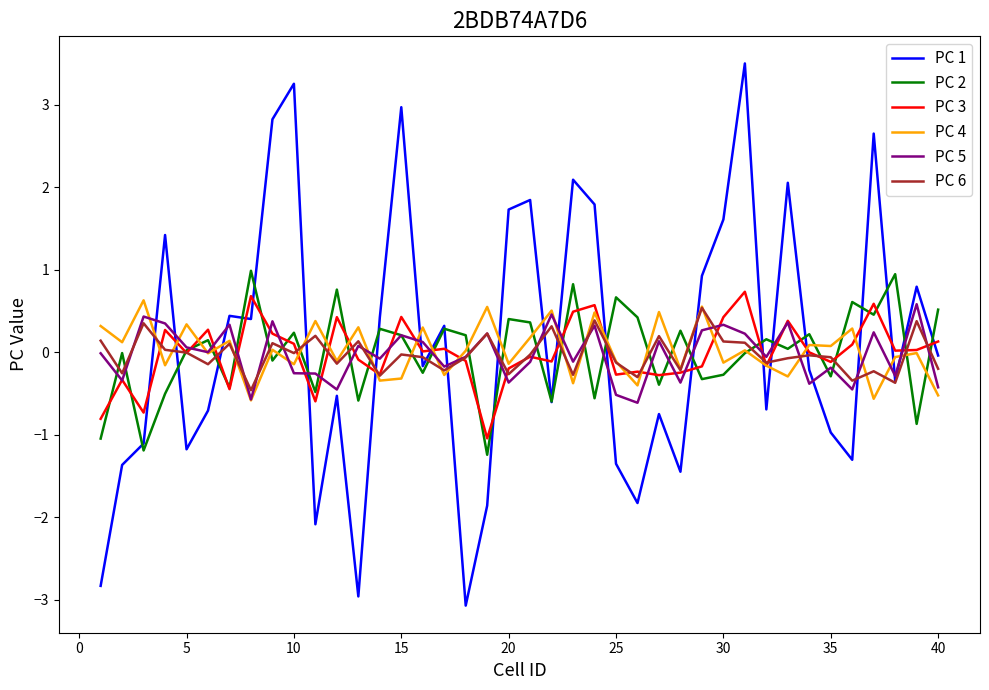

Which series has the largest range (max minus min)?

PC 1